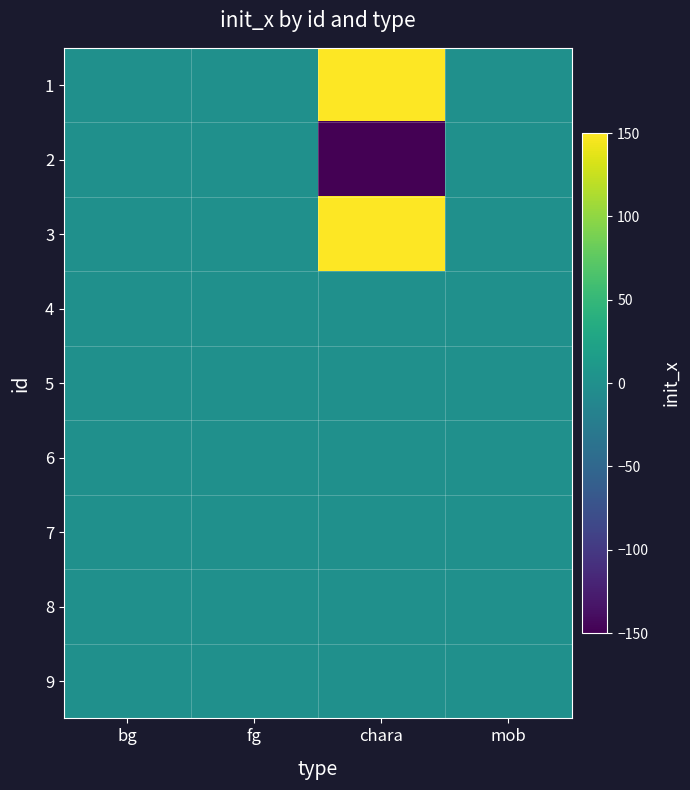

Reading left to right, what are all the values shown in this chart?

1: bg=0	fg=0	chara=150	mob=0
2: bg=0	fg=0	chara=-150	mob=0
3: bg=0	fg=0	chara=150	mob=0
4: bg=0	fg=0	chara=0	mob=0
5: bg=0	fg=0	chara=0	mob=0
6: bg=0	fg=0	chara=0	mob=0
7: bg=0	fg=0	chara=0	mob=0
8: bg=0	fg=0	chara=0	mob=0
9: bg=0	fg=0	chara=0	mob=0